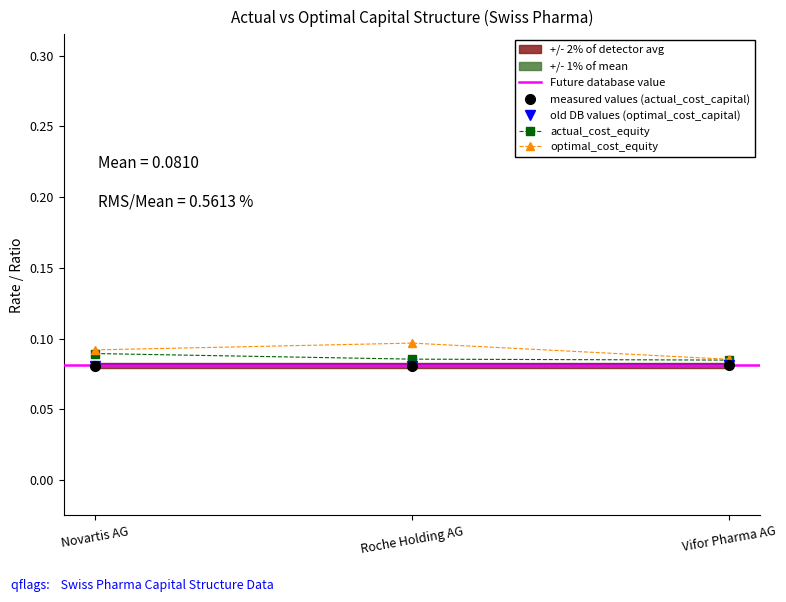

Count the old DB values (optimal_cost_capital) values in the range 0 to 1.

3